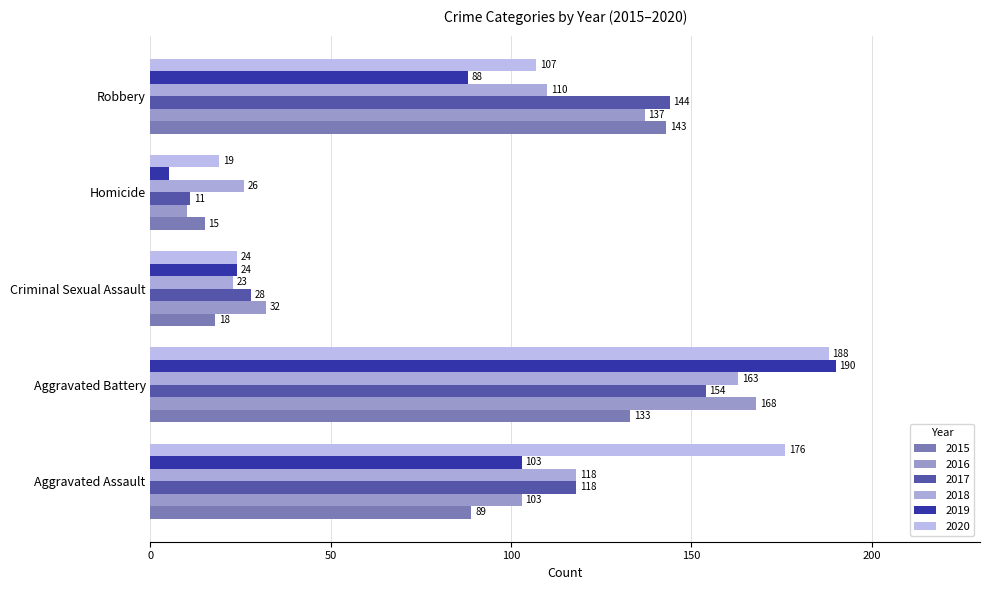

What is the difference between the maximum and minimum values in the 2018 series?

140